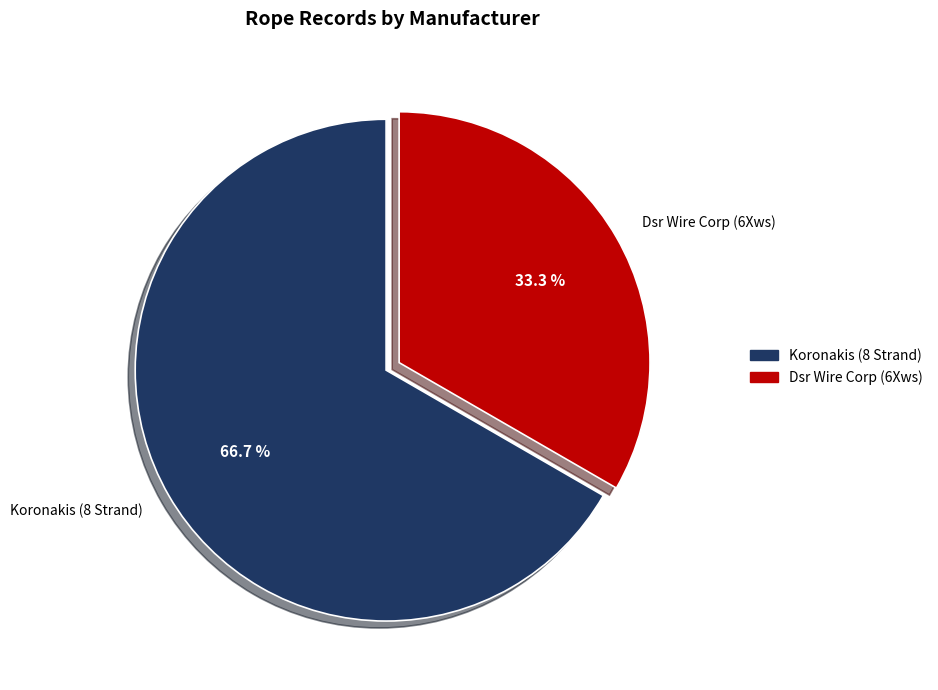

To the nearest percent, what percentage of the pie is Koronakis (8 Strand)?

67%